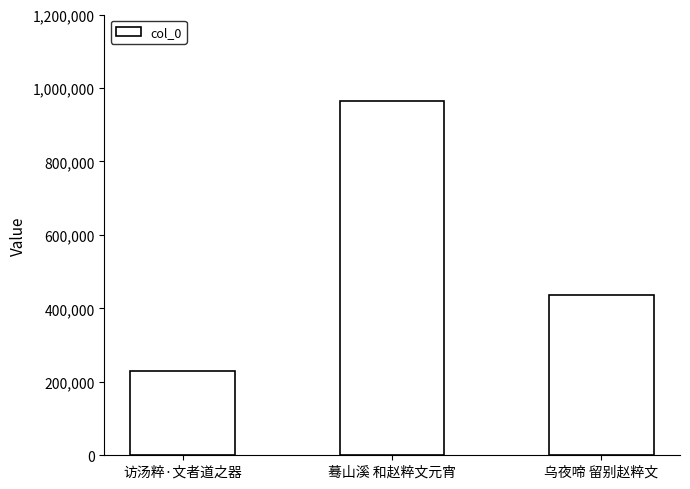

List the labels in order of value, largest first.

蓦山溪 和赵粹文元宵, 乌夜啼 留别赵粹文, 访汤粹·文者道之器